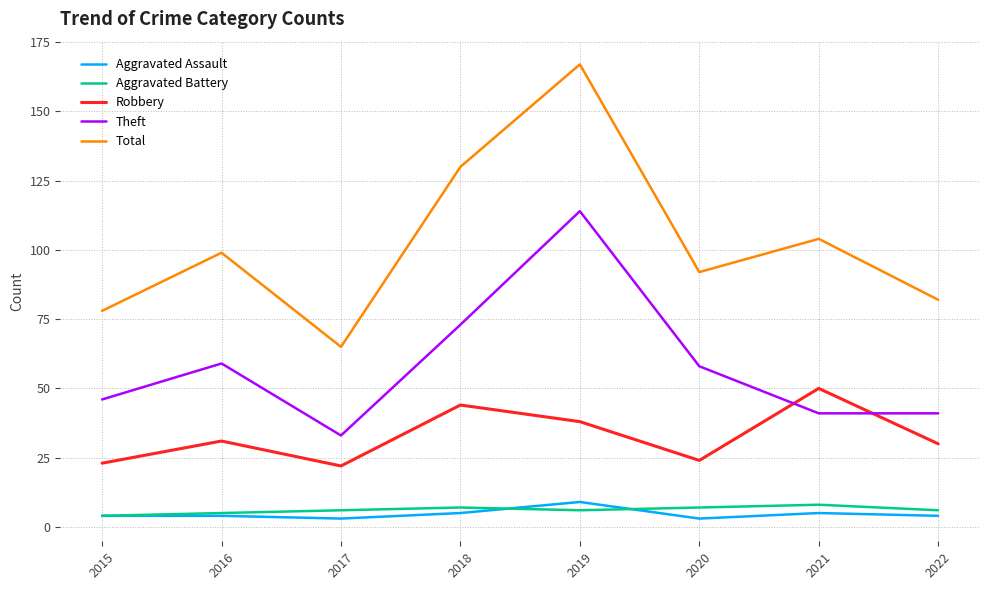

At which category does Theft reach its first local peak?

2016